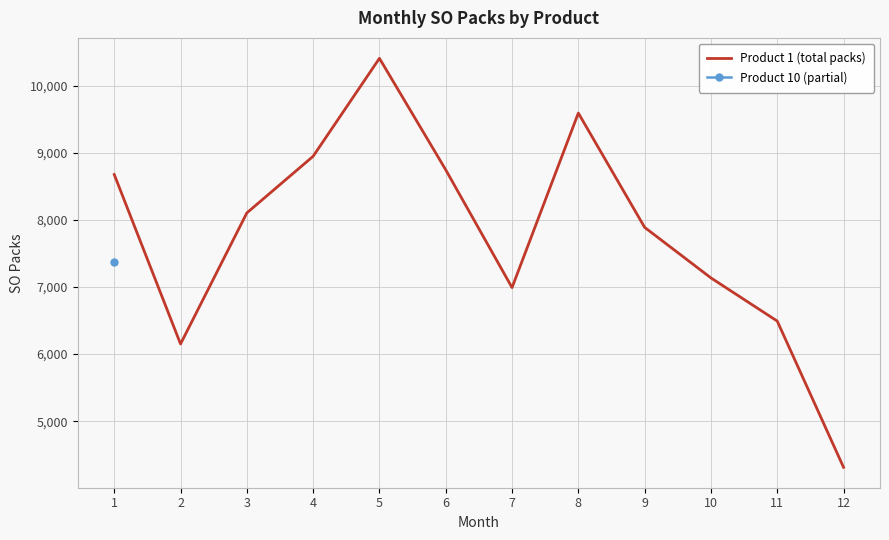

Where is the first local minimum?

2